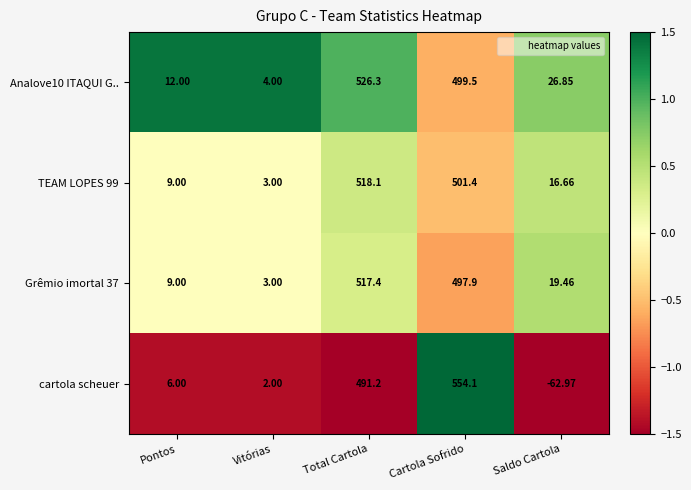

Rank the categories by cartola scheuer value from highest to lowest.

Cartola Sofrido, Total Cartola, Pontos, Vitórias, Saldo Cartola